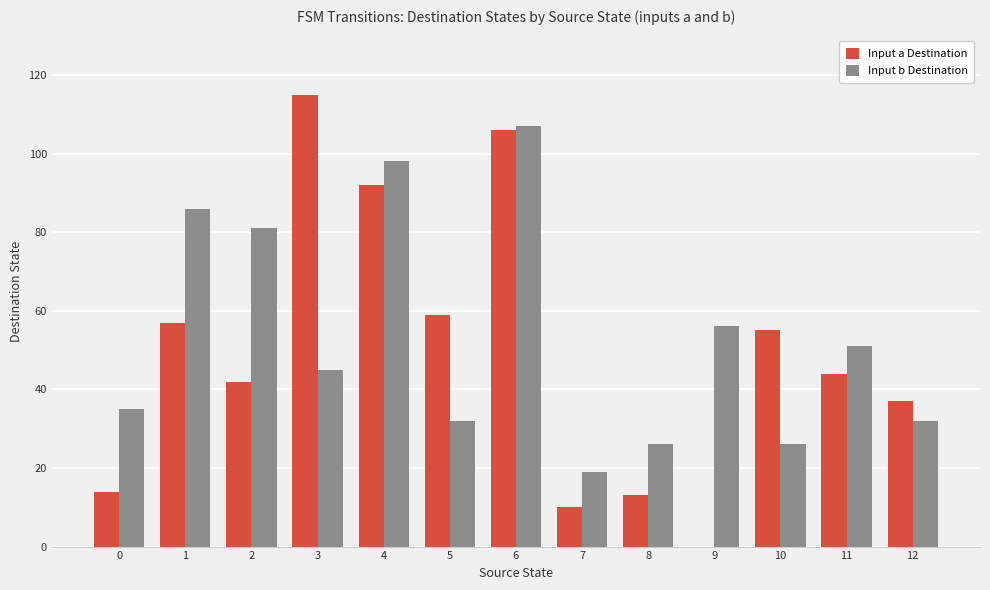

Reading left to right, transcribe all the data shown in this chart.

Input a Destination: 0=14	1=57	2=42	3=115	4=92	5=59	6=106	7=10	8=13	9=0	10=55	11=44	12=37
Input b Destination: 0=35	1=86	2=81	3=45	4=98	5=32	6=107	7=19	8=26	9=56	10=26	11=51	12=32